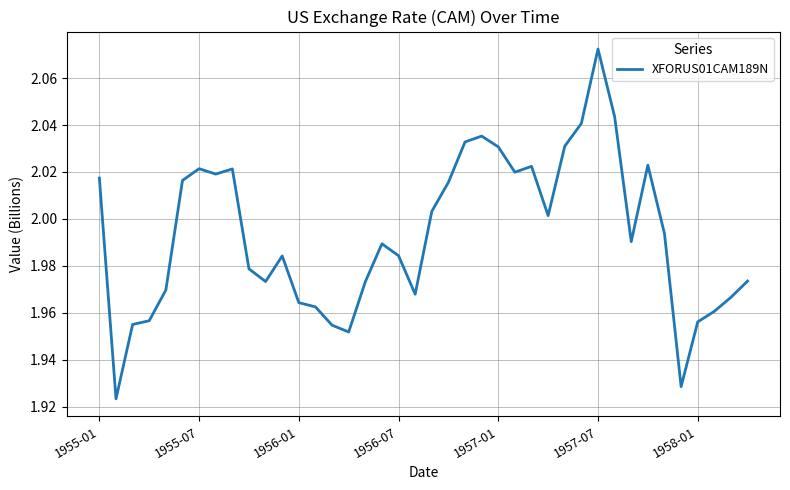

Does the chart display data point markers on the line(s)?

No